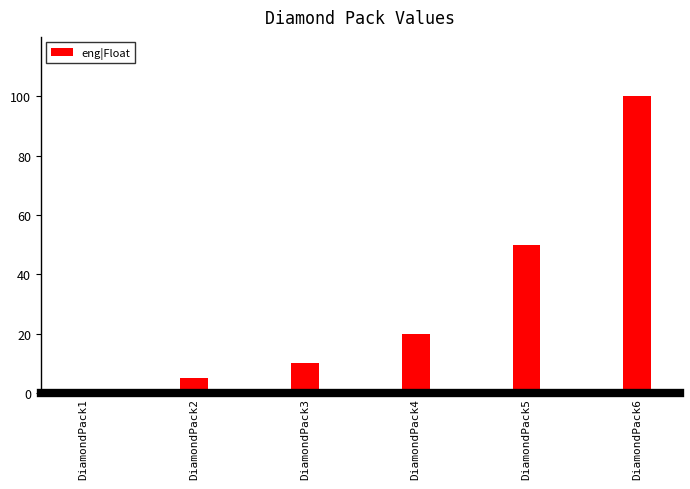

What is the value of the 6th bar from the left?

100.0